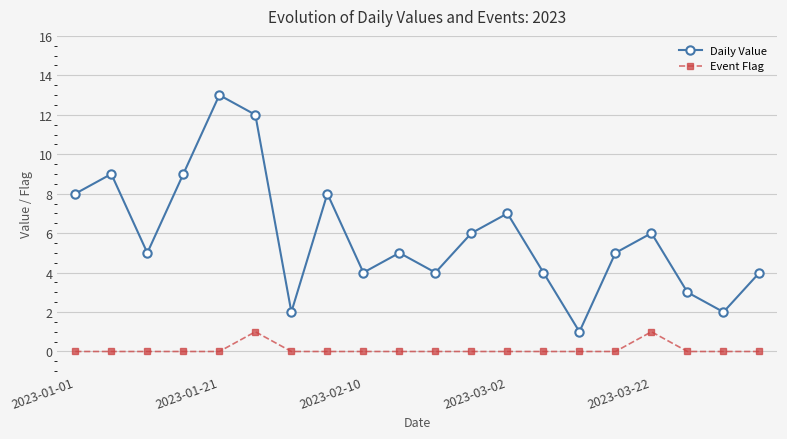

Which series has the widest spread of values?

Daily Value